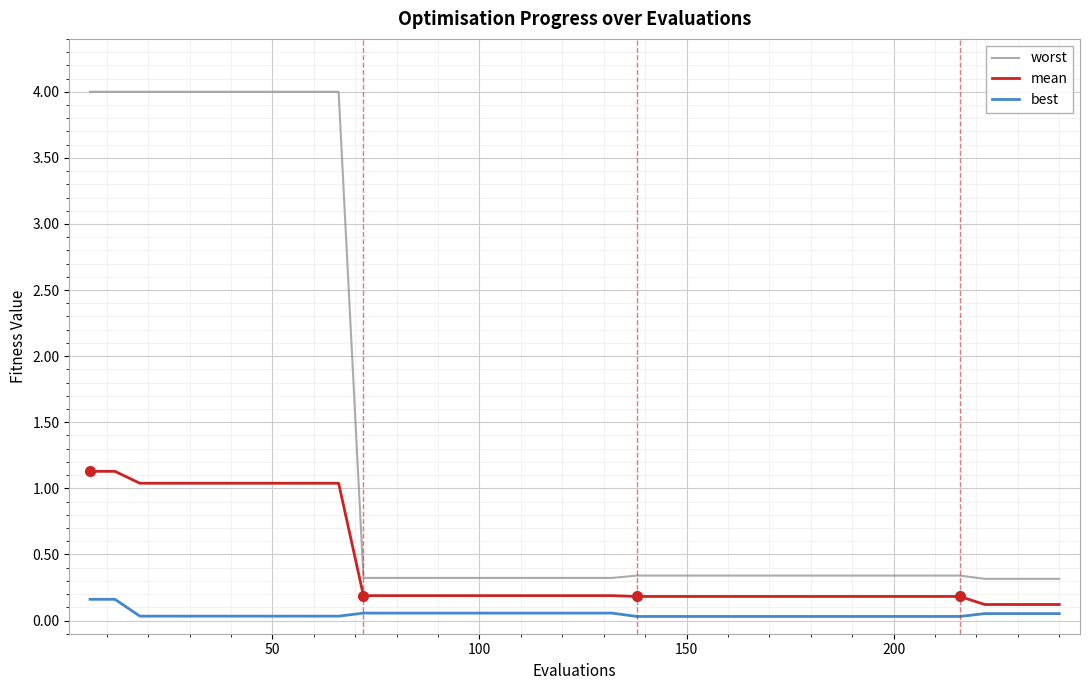

True or false: mean and worst cross at least once.

False